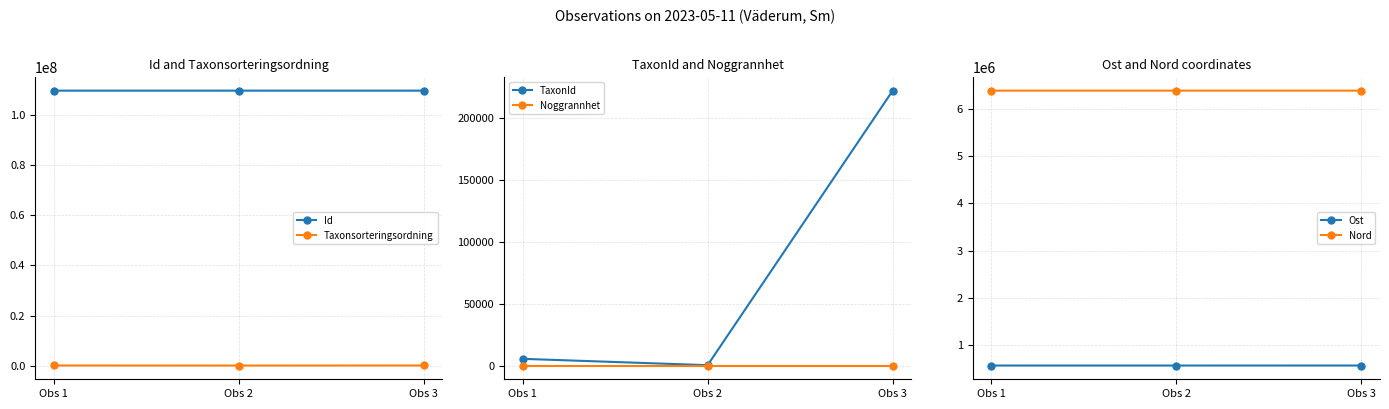

Which category has the lowest value in the TaxonId series?

Obs 2